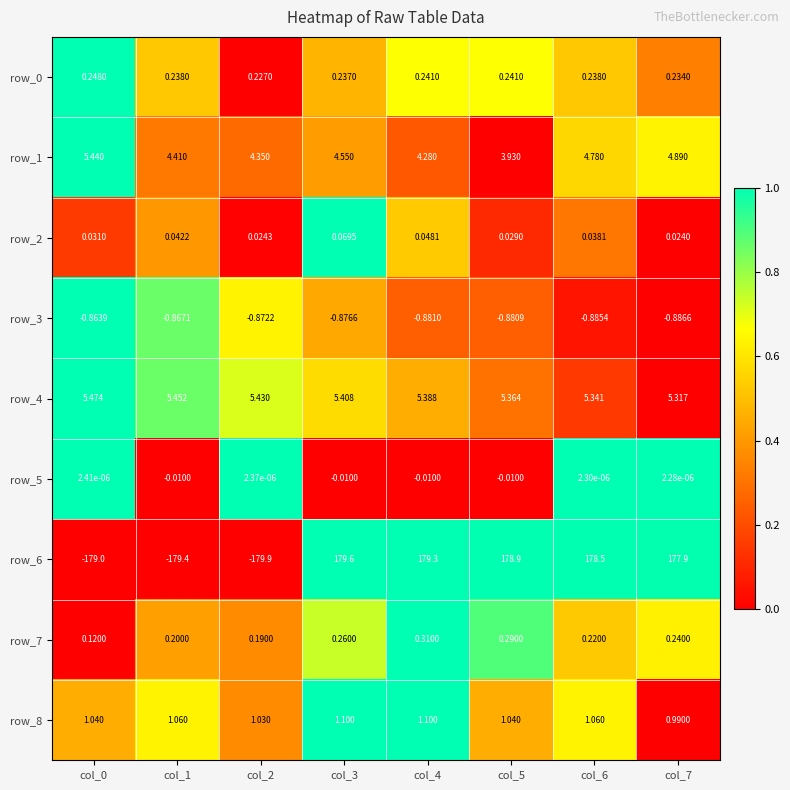

What is the total value across all series at col_3?

190.3